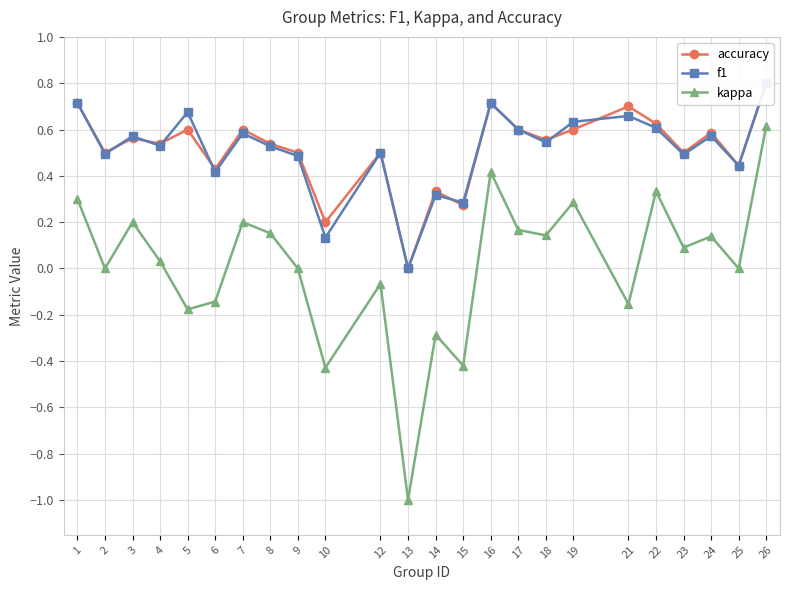

True or false: accuracy and kappa intersect in this chart.

False